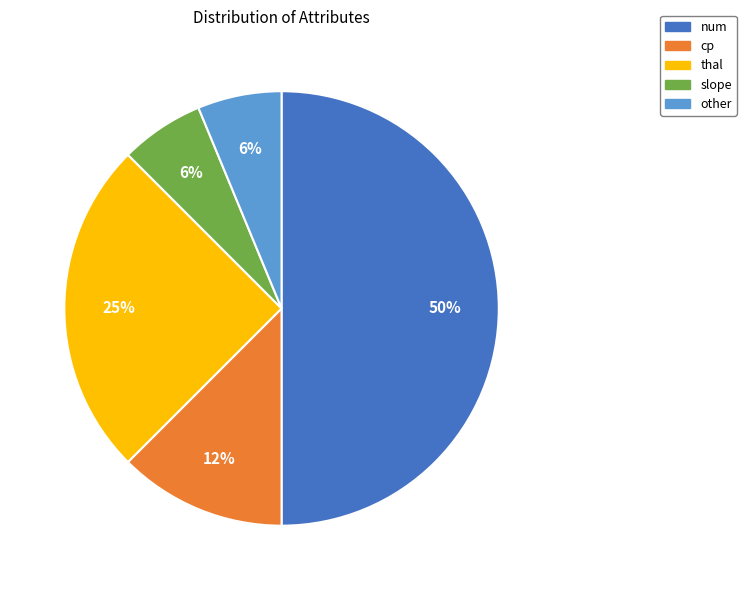

Do slope and cp together represent more than half of the pie?

No